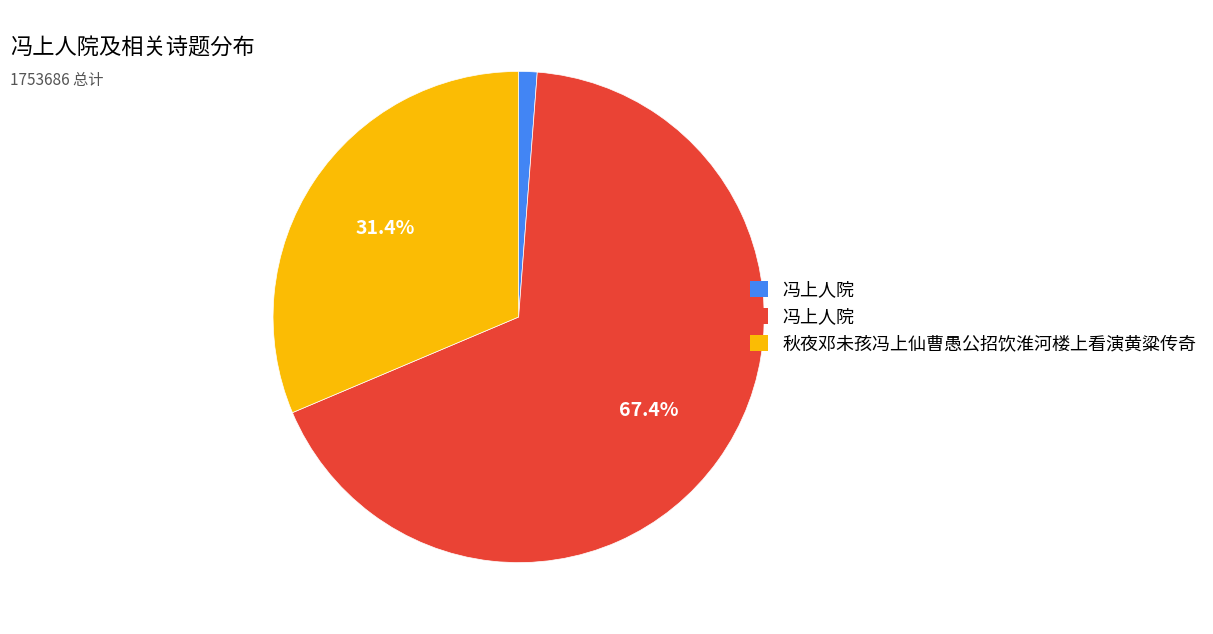

Is there a majority slice in this chart?

Yes